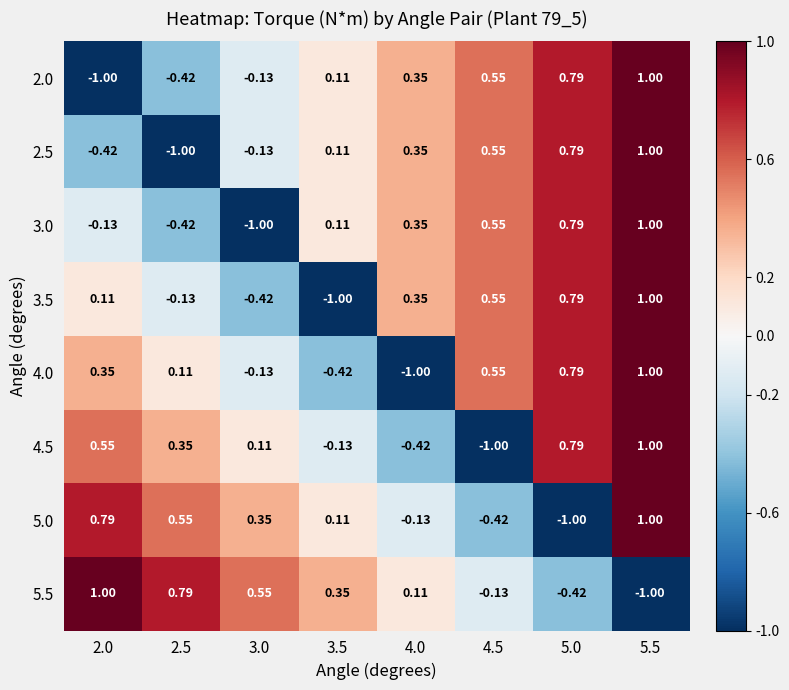

Is the value of 3.0 at 5.0 greater than the value of 2.5 at 4.0?

Yes